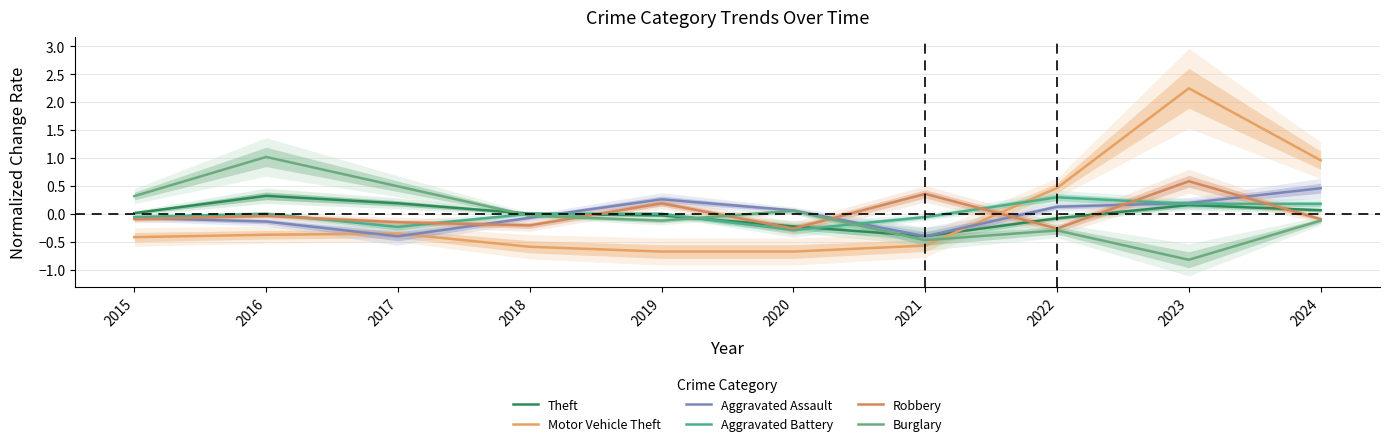

What is the difference between the second highest and minimum values in the Robbery series?

0.6